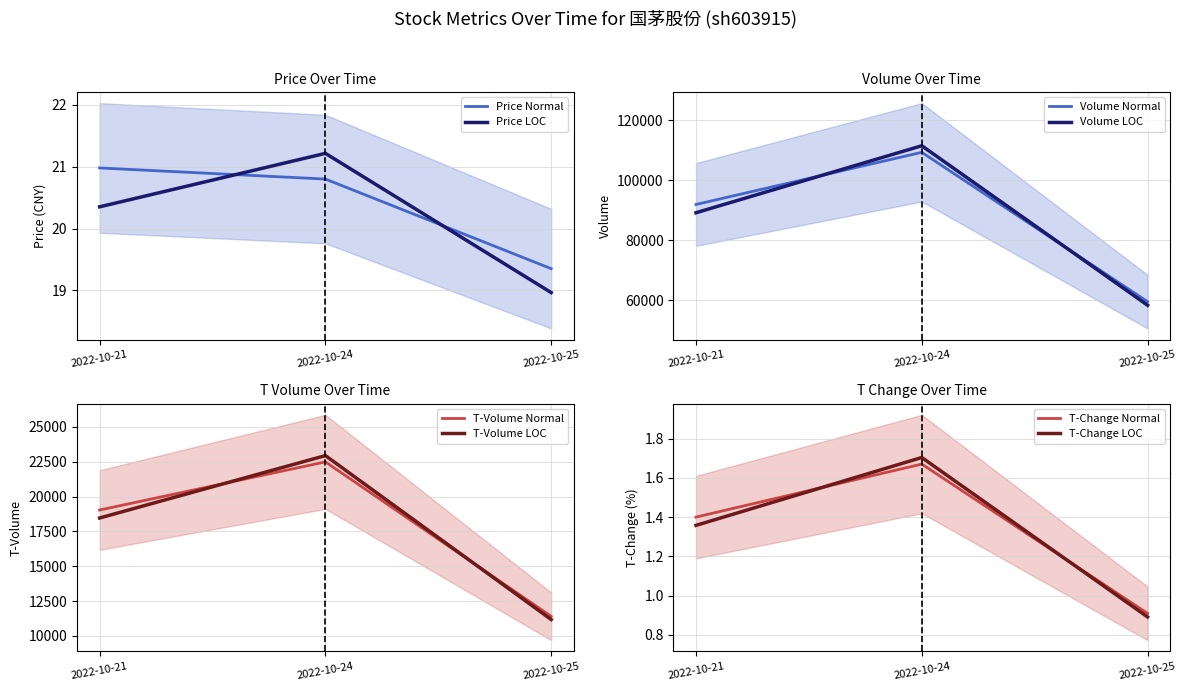

What is the difference between the highest and lowest values at 2022-10-24?

109241.3